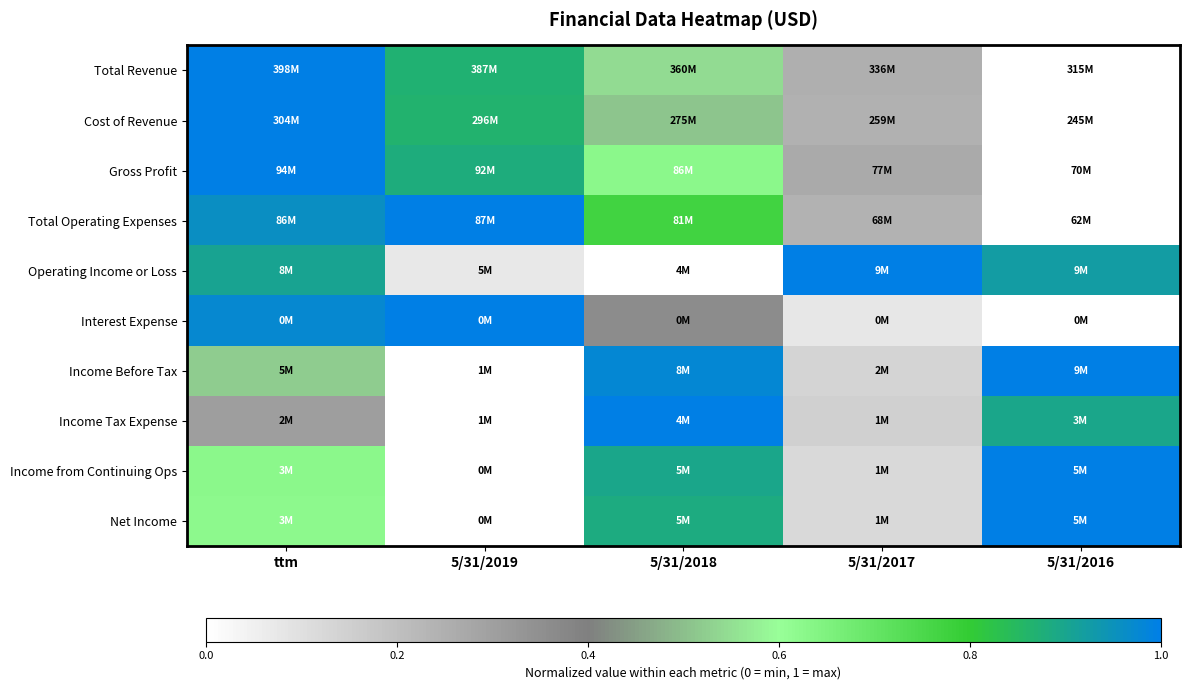

Between 5/31/2016 and 5/31/2017, which is larger?

5/31/2017